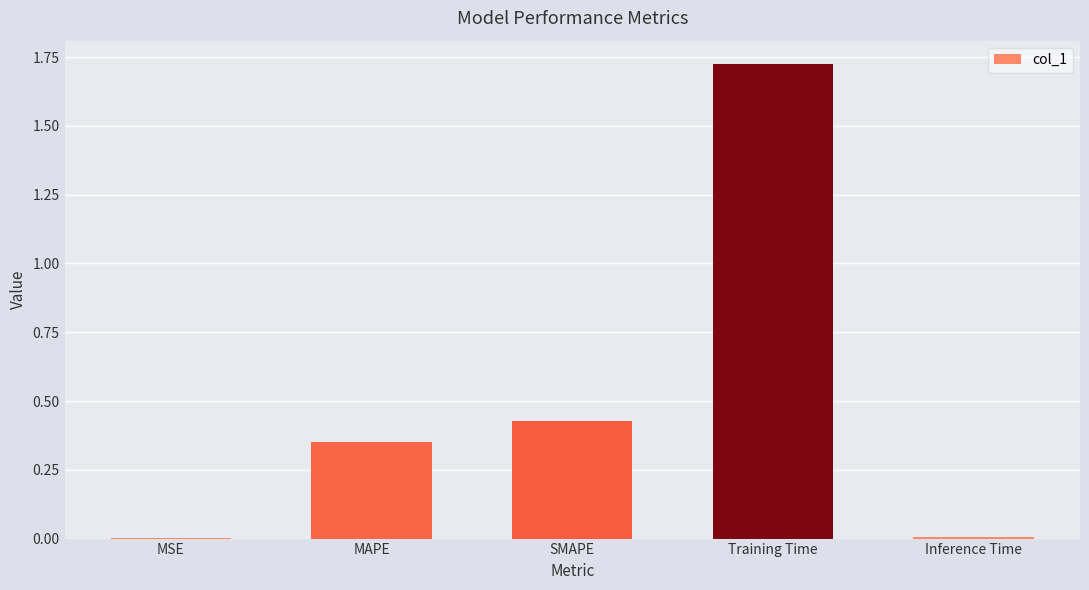

What is the sum of all values?

2.5